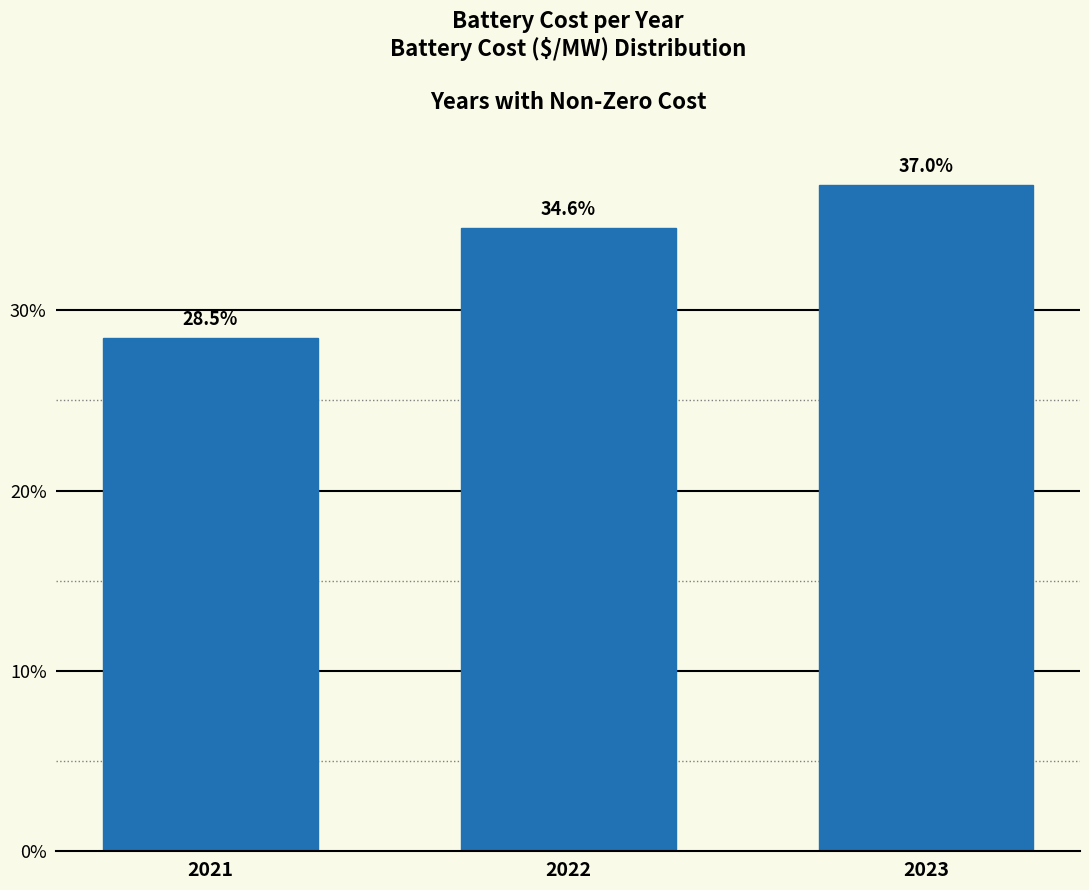

Are the bars horizontal?

No